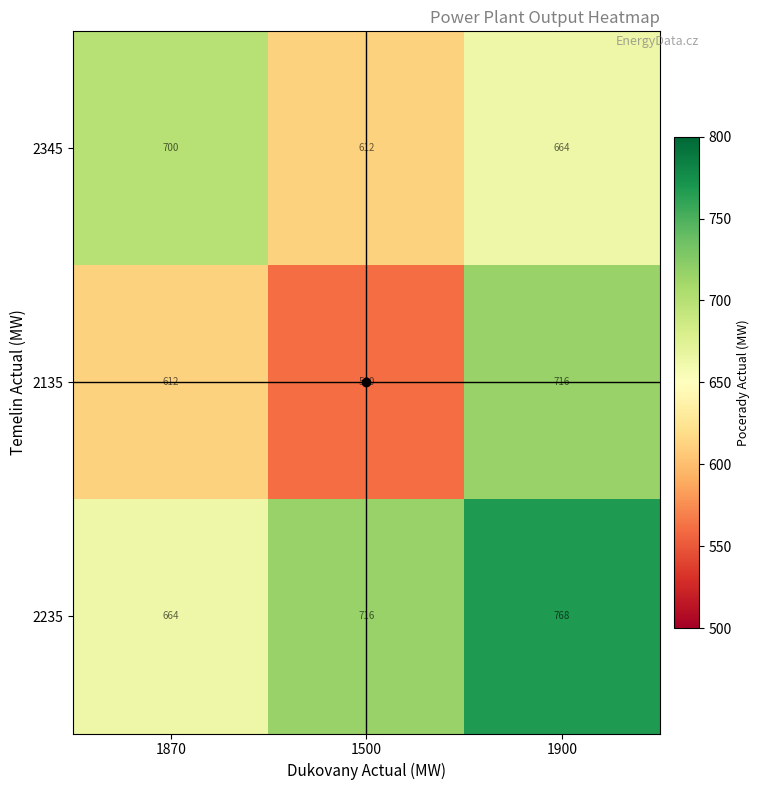

Between 1500 and 1900, which series saw the biggest shift?

2135